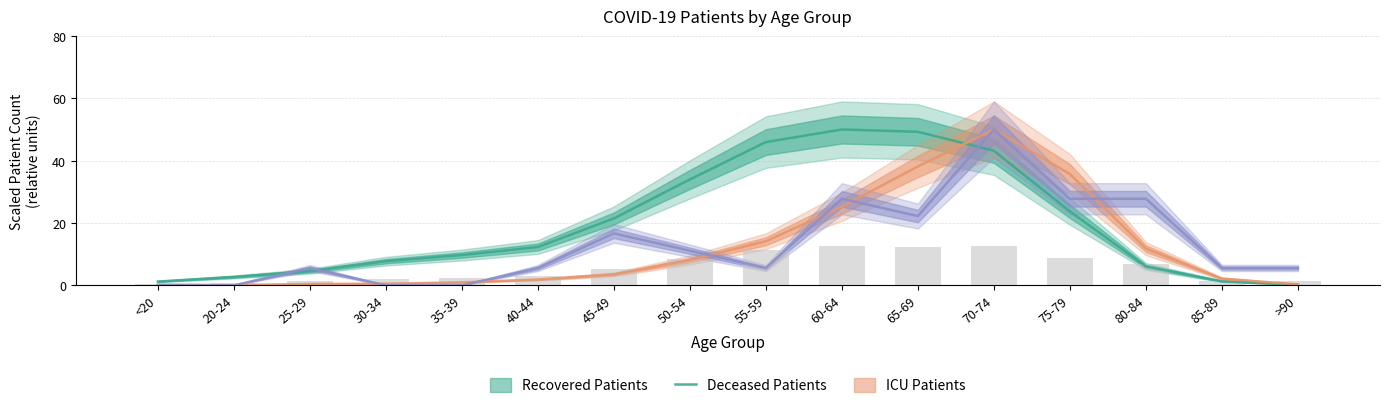

What is the average value of the patients_in_icu series?

13.2